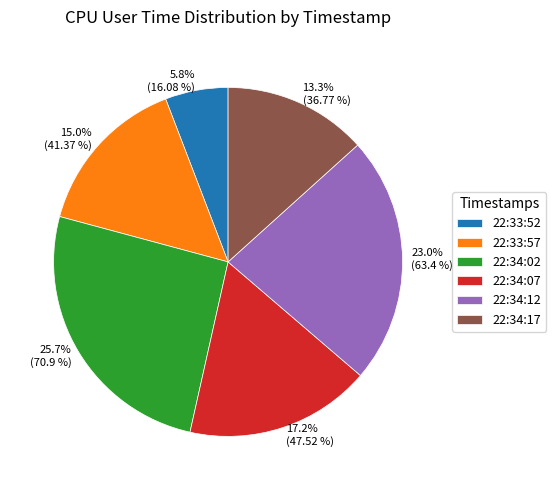

Count the number of slices in the pie.

6